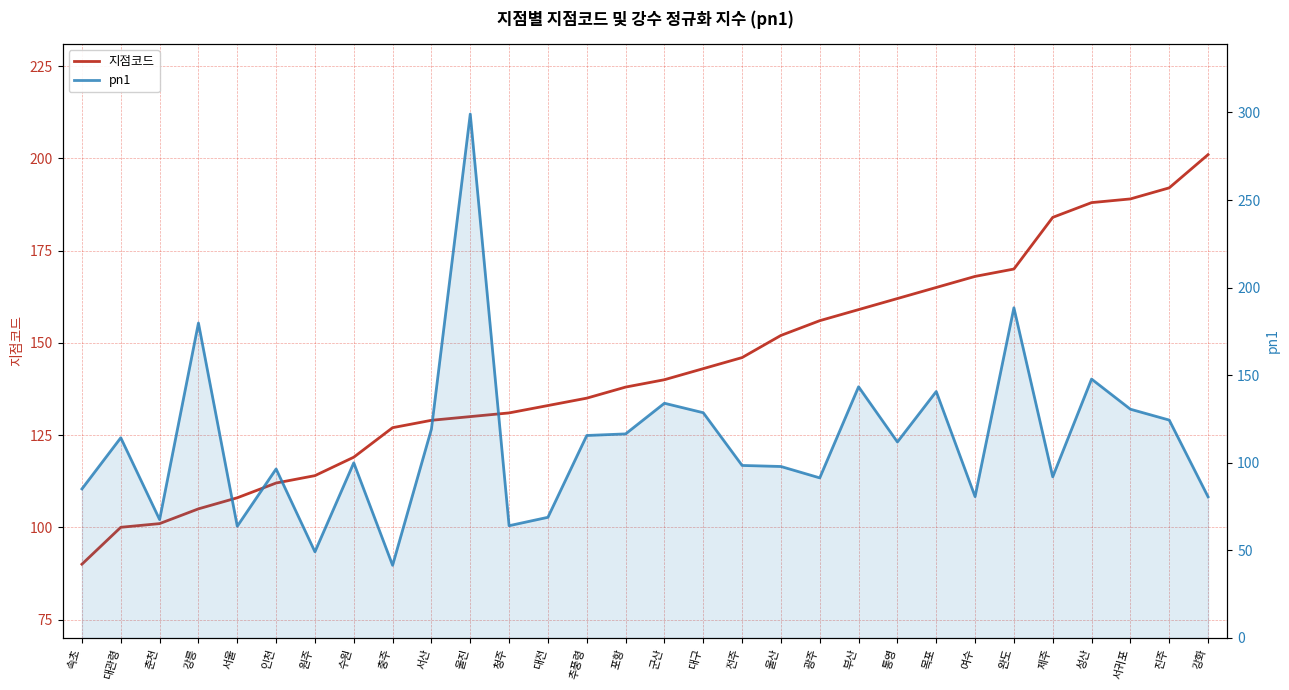

Is it true that 지점코드 equals 192.0 at 진주?

True